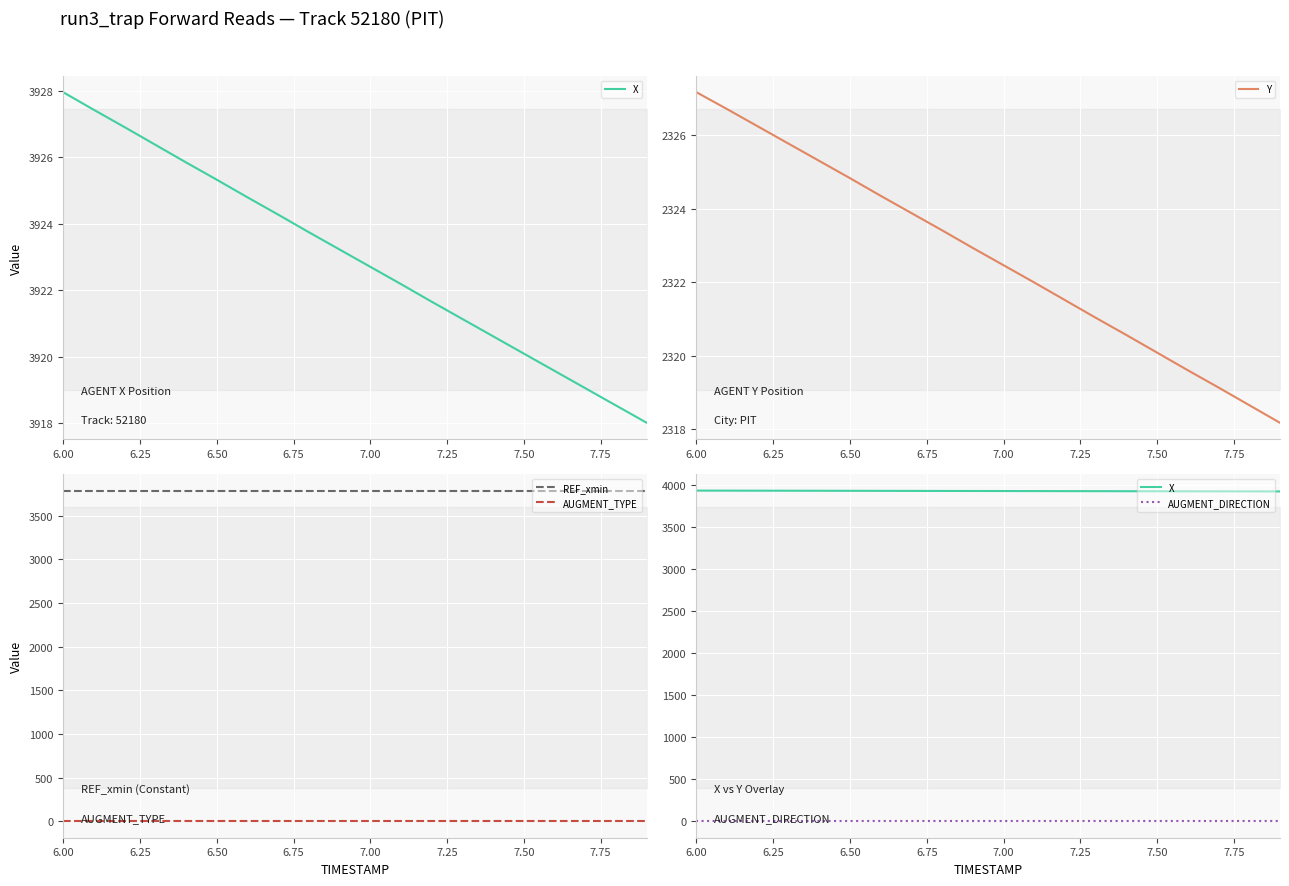

What is the average value of the X series?

3923.0